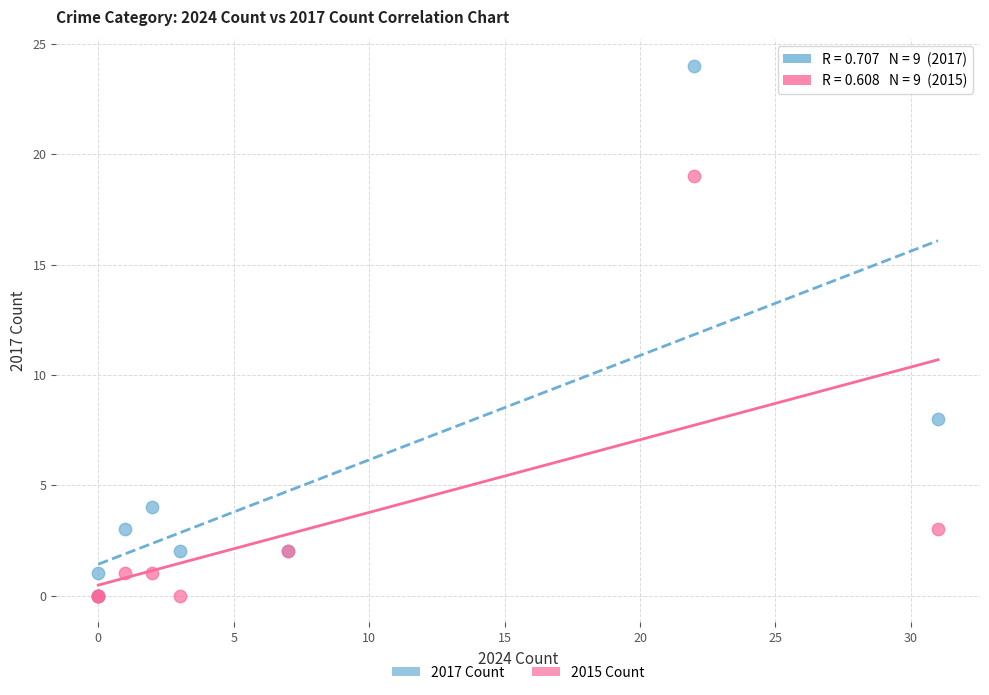

In the 2015 Count series, what Y value is closest to 9?

3